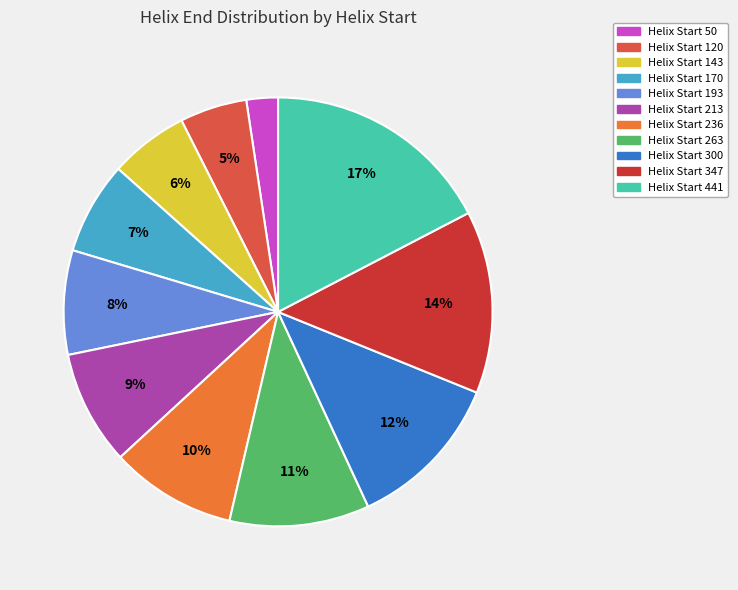

What is the largest slice in the pie chart?

Helix Start 441